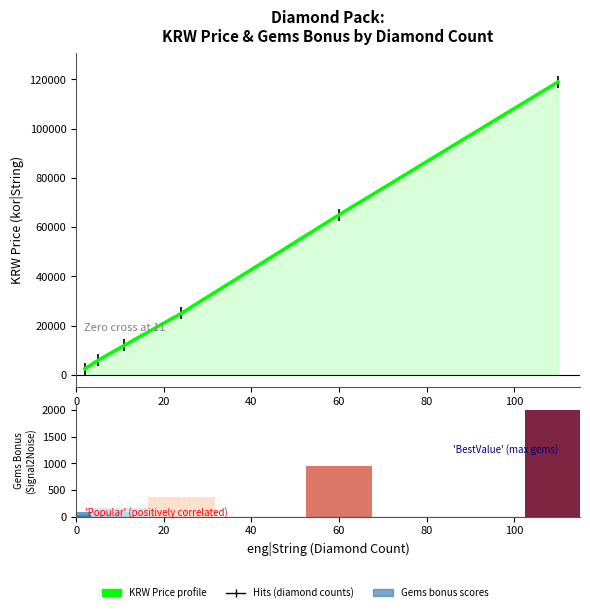

Rank the series at 0 from lowest to highest value.

kor|String (KRW price), buyingGems|Int (Gems)